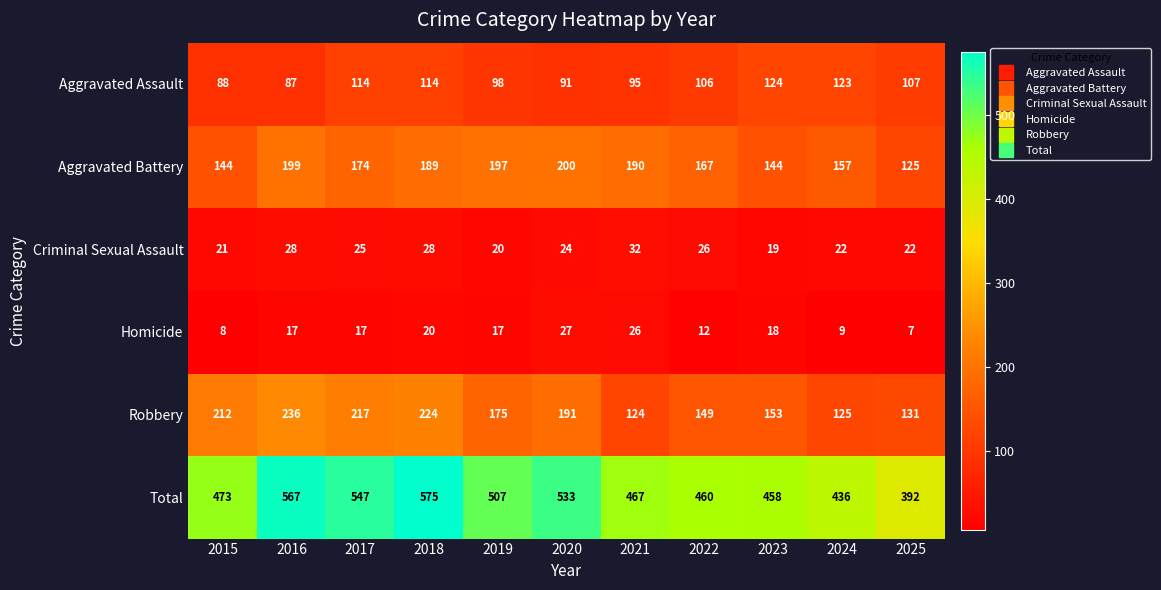

Between 2017 and 2021, which series saw the biggest shift?

Robbery